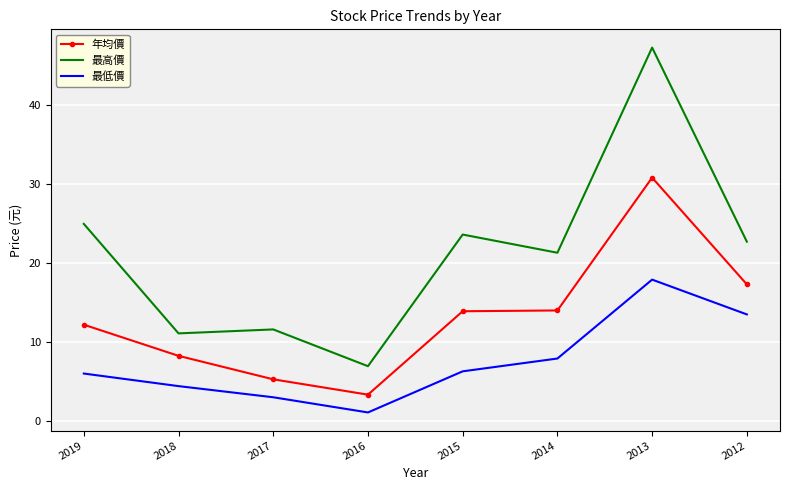

The value of 最高價 at 2015 is 23.6. True or false?

True